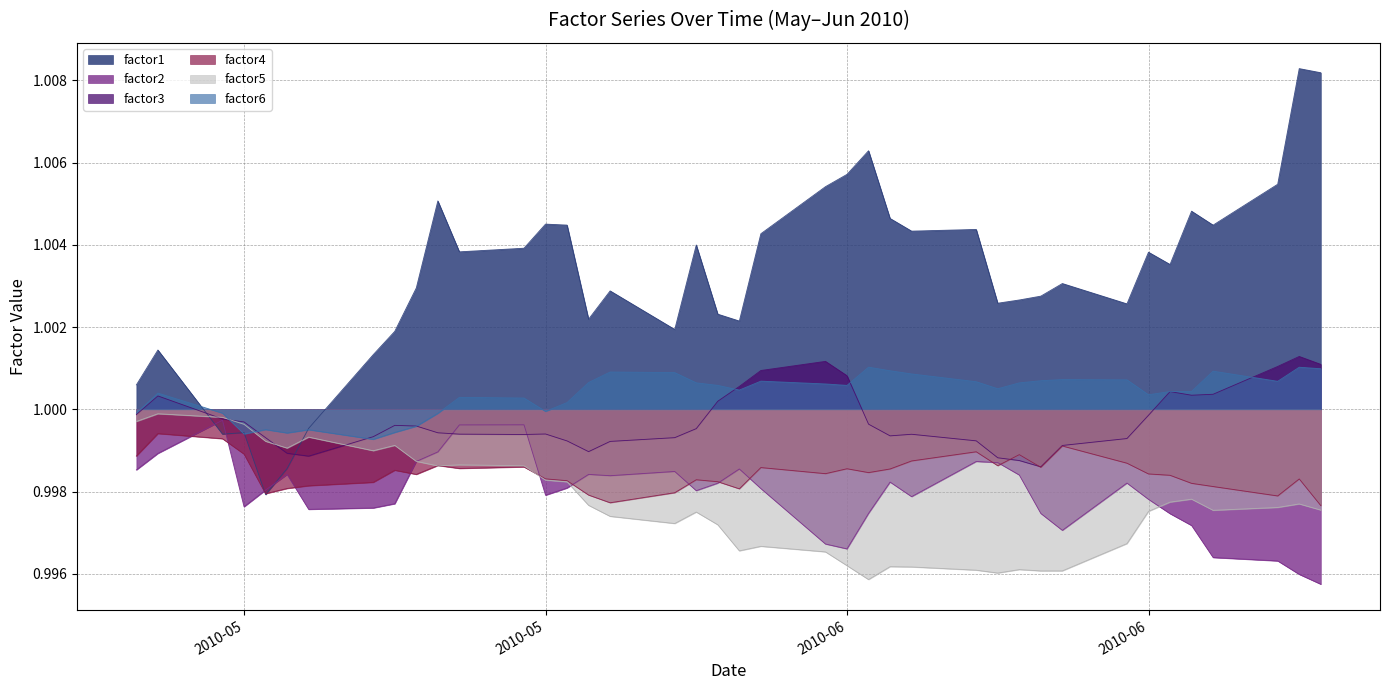

Reading left to right, list all the values displayed in this chart.

factor1: 1.0	1.0	1.0	1.0	1.0	1.0	1.0	1.0	1.0	1.0	1.0	1.0	1.0	1.0	1.0	1.0	1.0	1.0	1.0	1.0	1.0	1.0	1.0	1.0	1.0	1.0	1.0	1.0	1.0	1.0	1.0	1.0	1.0	1.0	1.0	1.0	1.0	1.0	1.0	1.0
factor2: 1.0	1.0	1.0	1.0	1.0	1.0	1.0	1.0	1.0	1.0	1.0	1.0	1.0	1.0	1.0	1.0	1.0	1.0	1.0	1.0	1.0	1.0	1.0	1.0	1.0	1.0	1.0	1.0	1.0	1.0	1.0	1.0	1.0	1.0	1.0	1.0	1.0	1.0	1.0	1.0
factor3: 1.0	1.0	1.0	1.0	1.0	1.0	1.0	1.0	1.0	1.0	1.0	1.0	1.0	1.0	1.0	1.0	1.0	1.0	1.0	1.0	1.0	1.0	1.0	1.0	1.0	1.0	1.0	1.0	1.0	1.0	1.0	1.0	1.0	1.0	1.0	1.0	1.0	1.0	1.0	1.0
factor4: 1.0	1.0	1.0	1.0	1.0	1.0	1.0	1.0	1.0	1.0	1.0	1.0	1.0	1.0	1.0	1.0	1.0	1.0	1.0	1.0	1.0	1.0	1.0	1.0	1.0	1.0	1.0	1.0	1.0	1.0	1.0	1.0	1.0	1.0	1.0	1.0	1.0	1.0	1.0	1.0
factor5: 1.0	1.0	1.0	1.0	1.0	1.0	1.0	1.0	1.0	1.0	1.0	1.0	1.0	1.0	1.0	1.0	1.0	1.0	1.0	1.0	1.0	1.0	1.0	1.0	1.0	1.0	1.0	1.0	1.0	1.0	1.0	1.0	1.0	1.0	1.0	1.0	1.0	1.0	1.0	1.0
factor6: 1.0	1.0	1.0	1.0	1.0	1.0	1.0	1.0	1.0	1.0	1.0	1.0	1.0	1.0	1.0	1.0	1.0	1.0	1.0	1.0	1.0	1.0	1.0	1.0	1.0	1.0	1.0	1.0	1.0	1.0	1.0	1.0	1.0	1.0	1.0	1.0	1.0	1.0	1.0	1.0